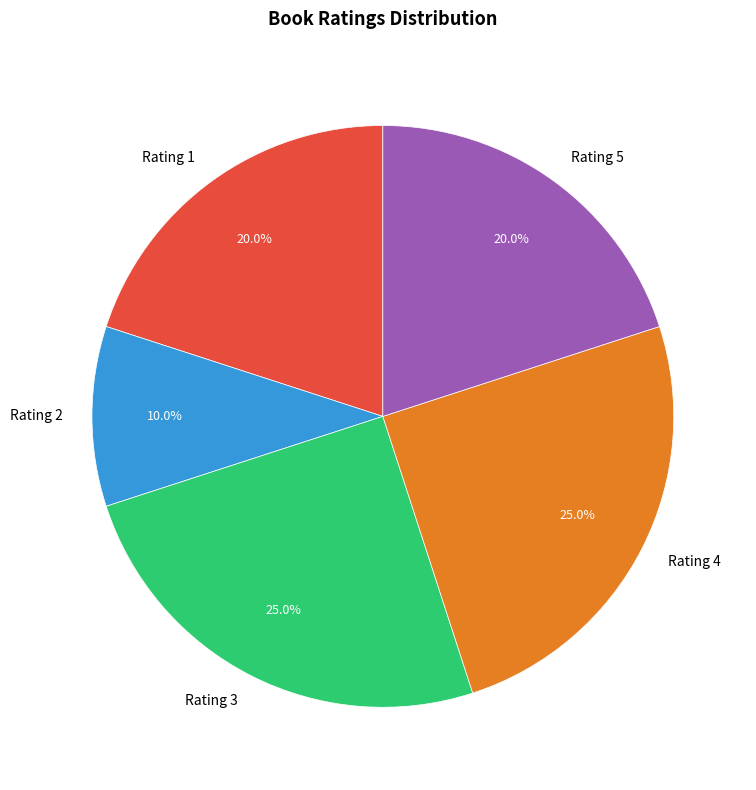

Approximately how many times larger is the value at Rating 2 compared to Rating 1?

0.5